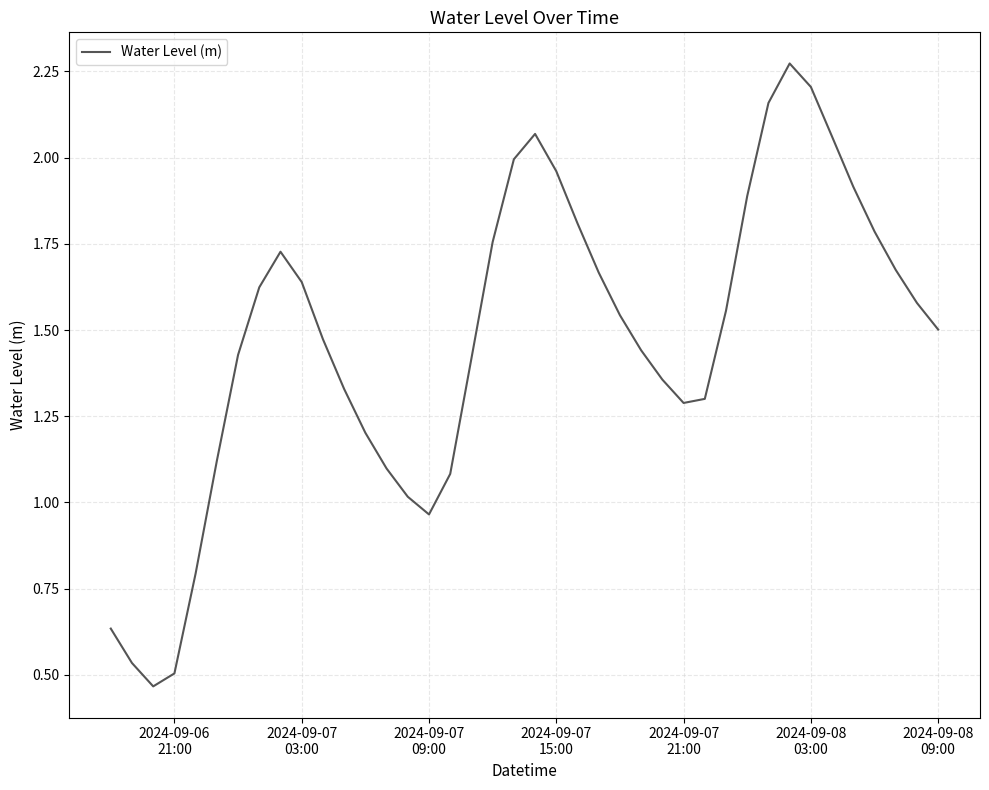

Is this an area chart (filled region under the line)?

No